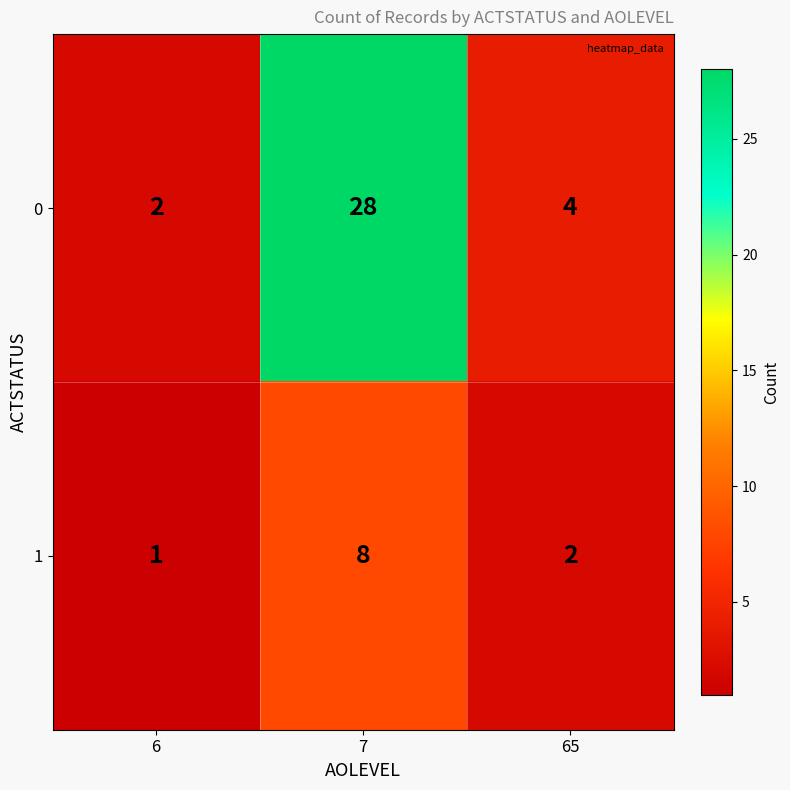

At which category does the chart reach its peak across all series?

7